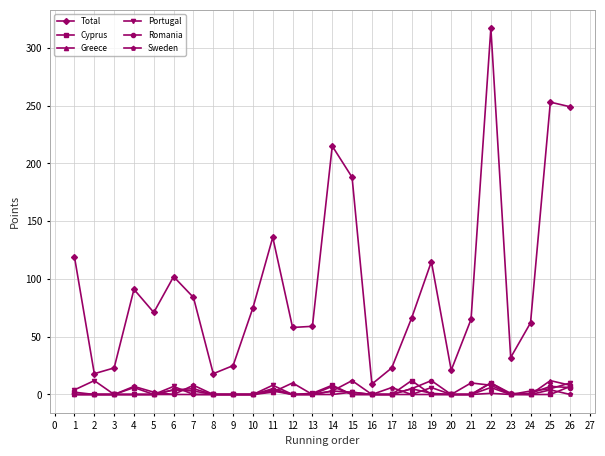

True or false: Total and Greece intersect in this chart.

False